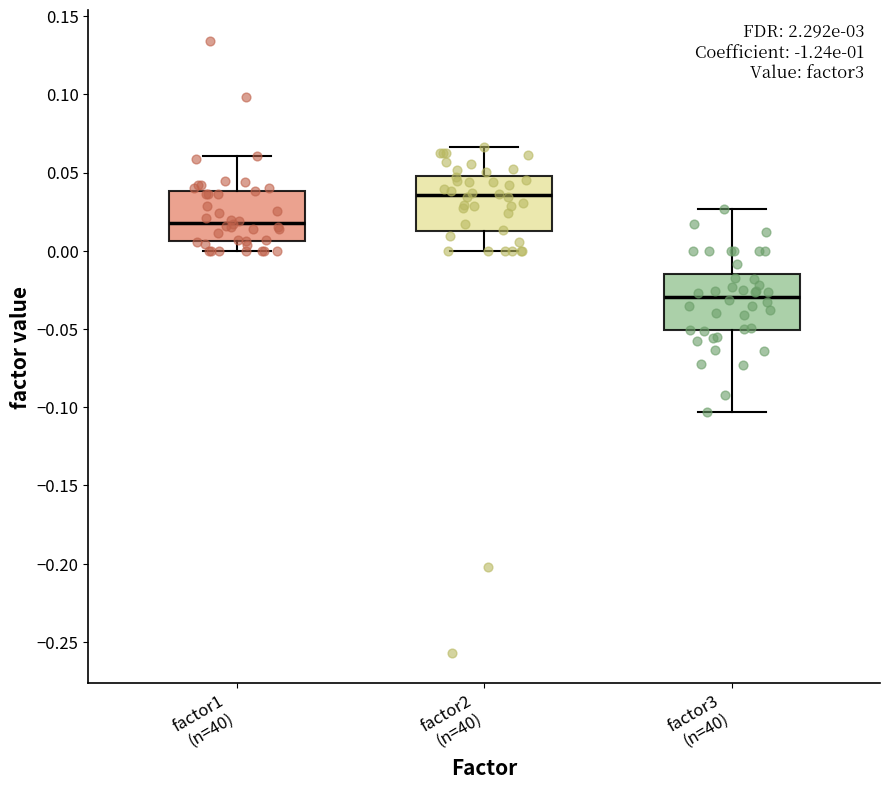

Reading left to right, transcribe this box plot: for each box, give where its median line is, the range the box spans, and where its two whiskers end, as read against the y-axis. The values are not printed on the chart, so give them approximately, as read against the axis.

factor1 (n=40): median 0.020, box 0.005 to 0.040, whiskers 0.000 to 0.060
factor2 (n=40): median 0.035, box 0.015 to 0.050, whiskers 0.000 to 0.065
factor3 (n=40): median -0.030, box -0.050 to -0.015, whiskers -0.105 to 0.025